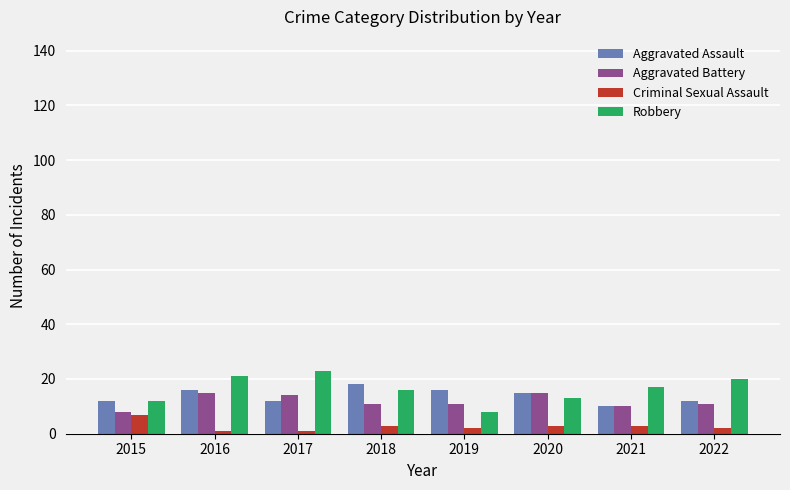

What is the smallest value displayed?

1